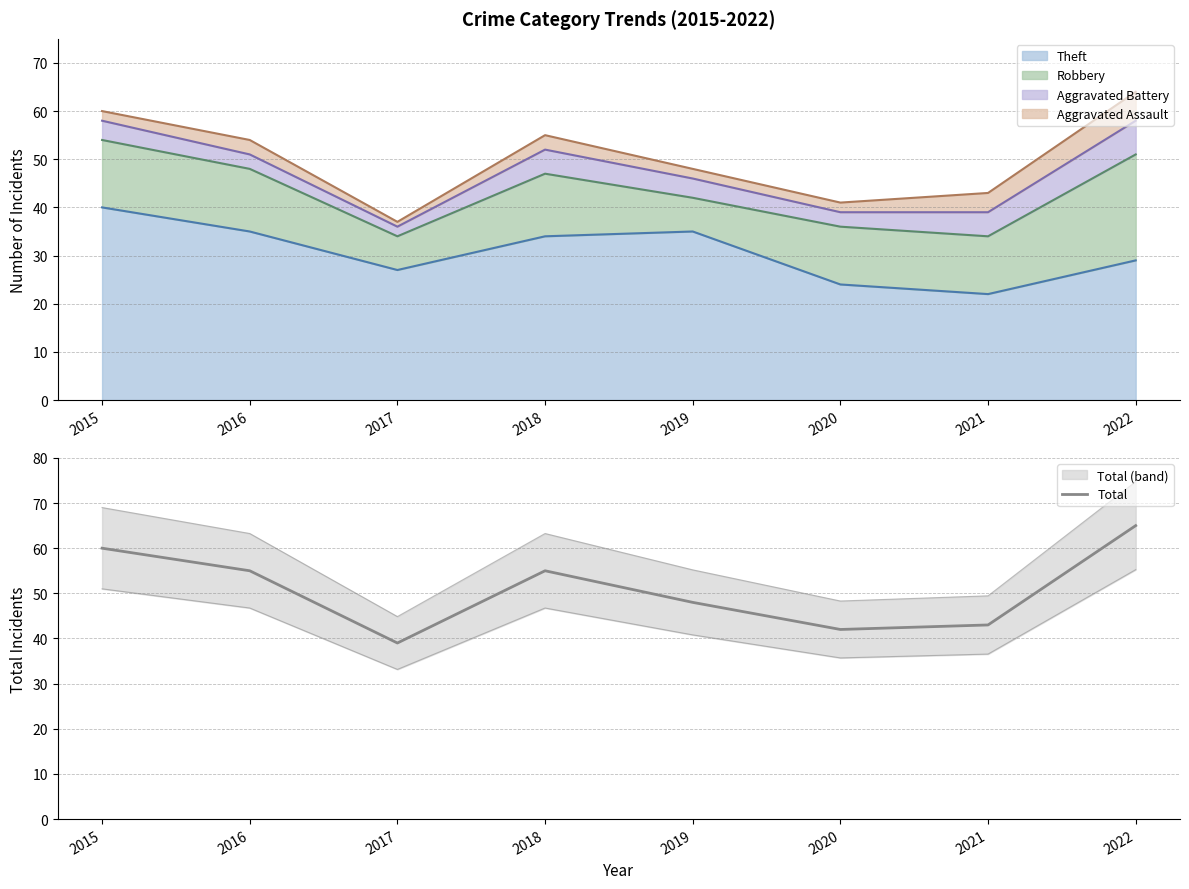

What is the difference between the maximum and second lowest values?

23